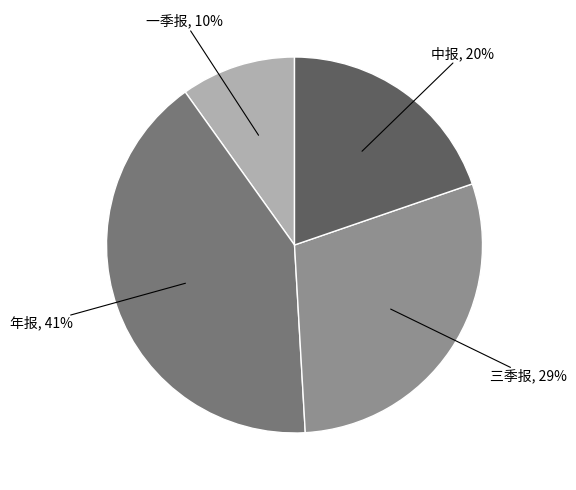

To the nearest percent, what is the average slice percentage?

25%